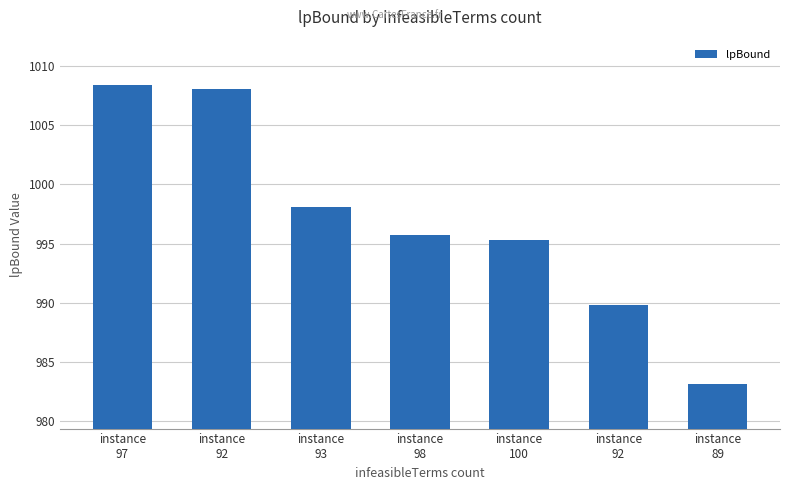

Is it true that the value at instance
93 is 998.1?

True